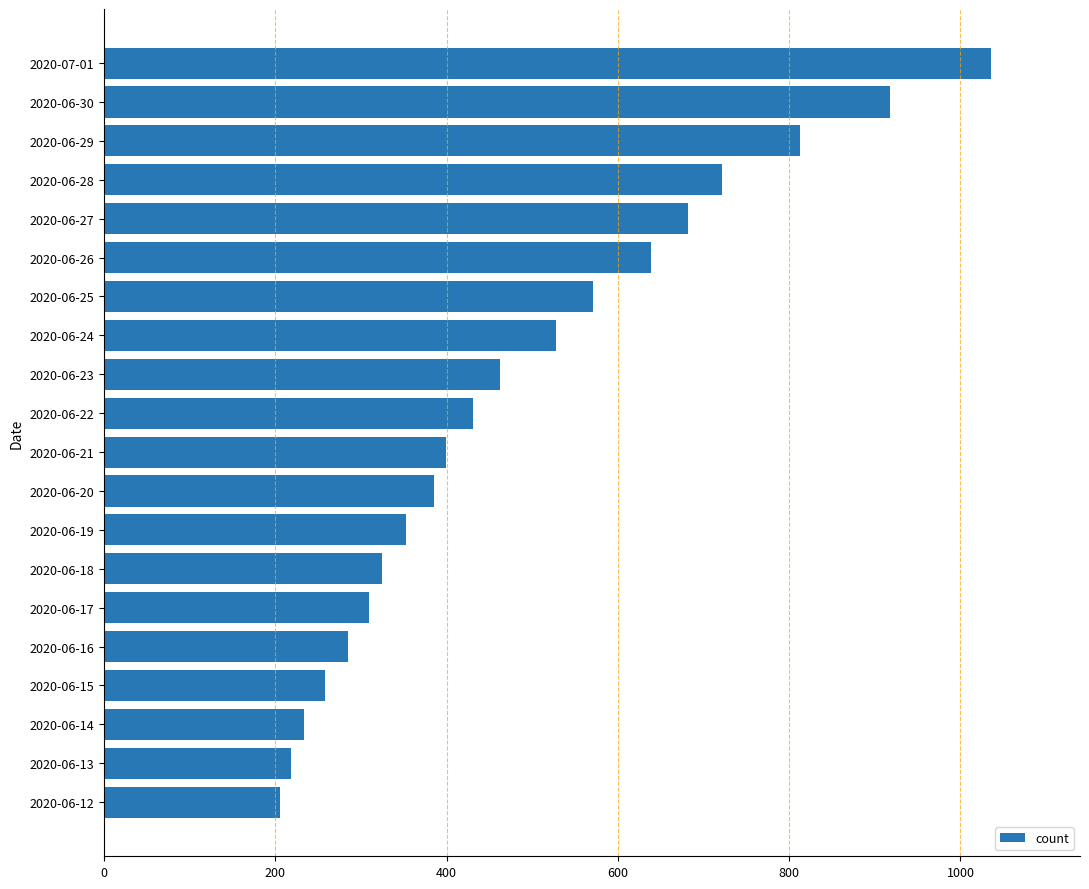

The value at 2020-07-01 is 1036. True or false?

True